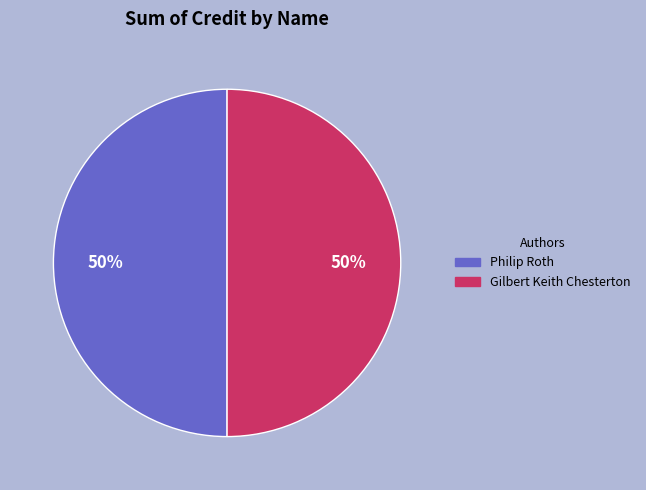

To the nearest percent, what portion does Philip Roth represent?

50%